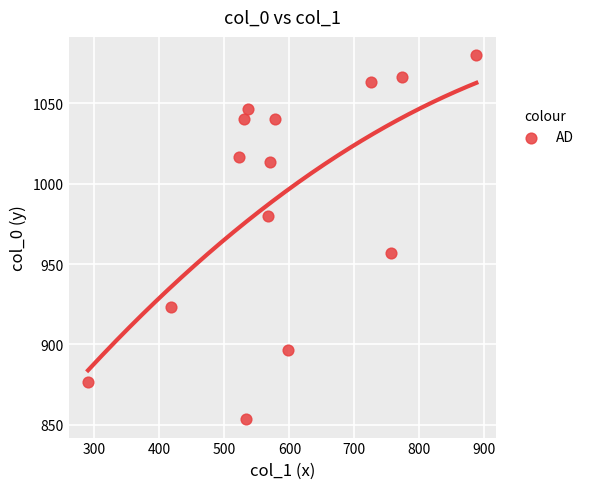

What Y value in the scatter plot is closest to 966?

956.7